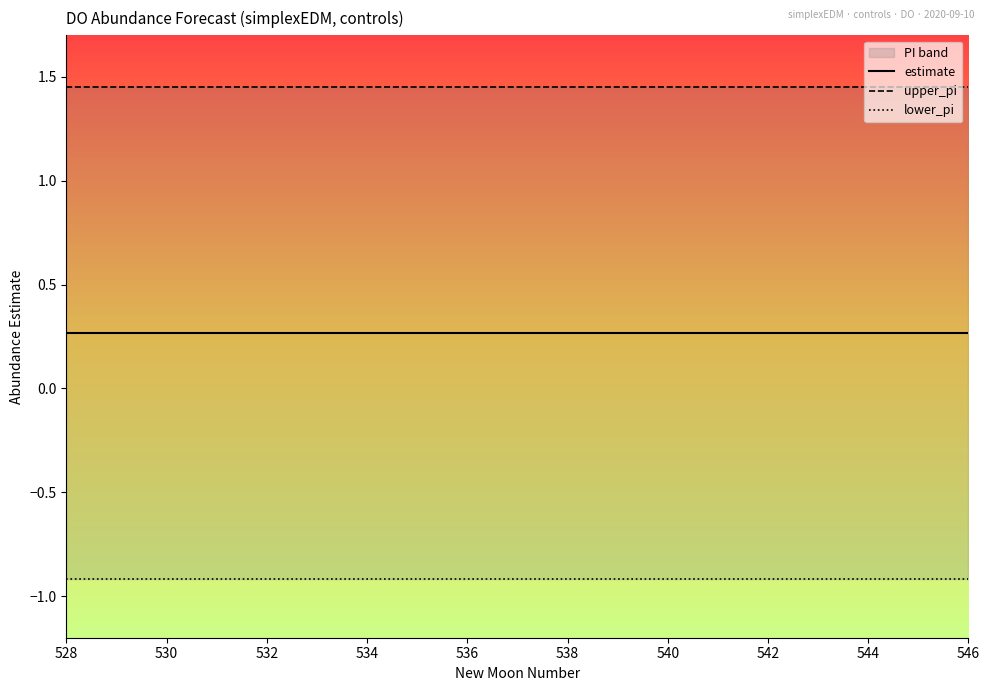

Rank the series at 534 from highest to lowest value.

upper_pi, estimate, lower_pi